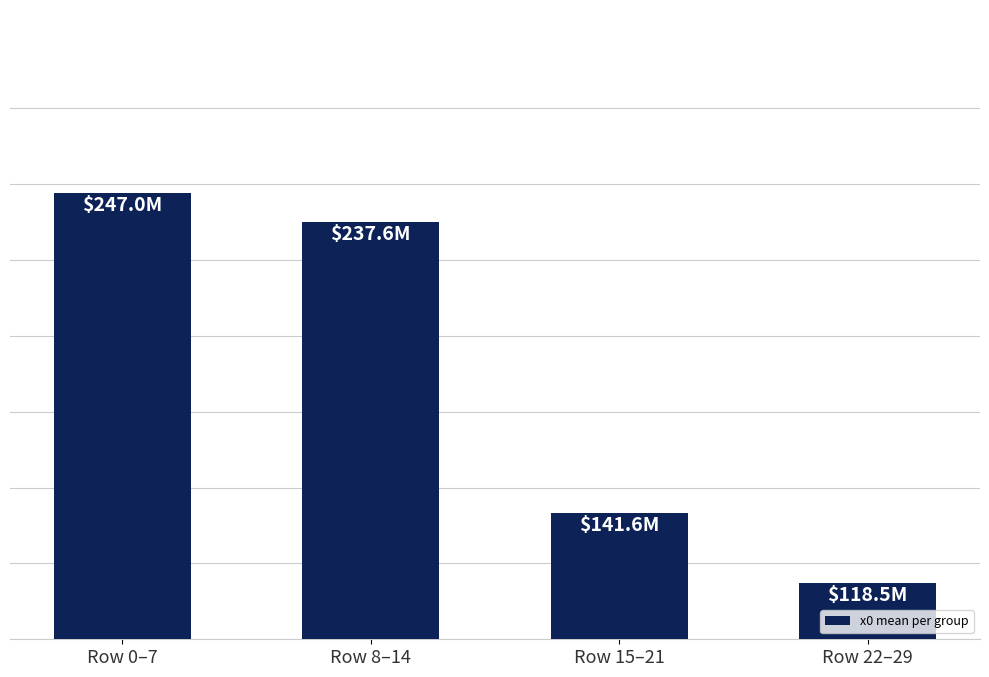

True or false: the data shows 324.9 at Row 0–7.

False